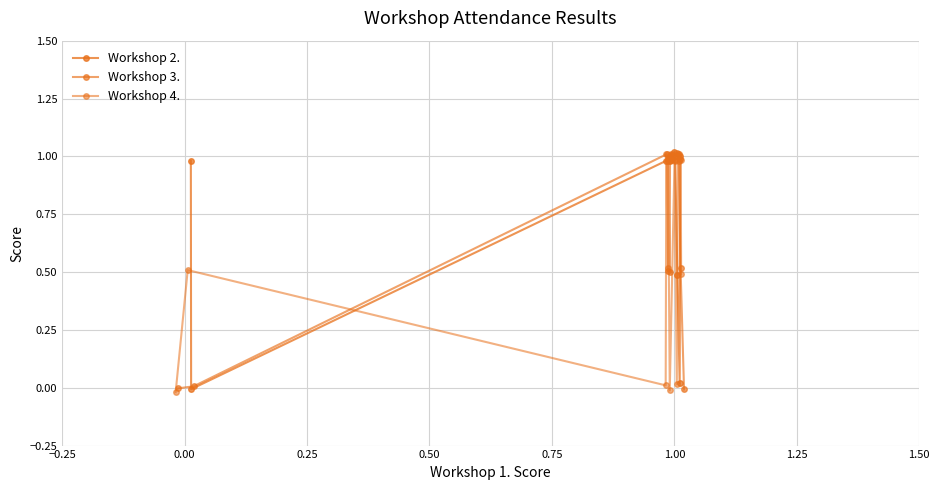

How many values in the Workshop 3. series exceed 0?

11